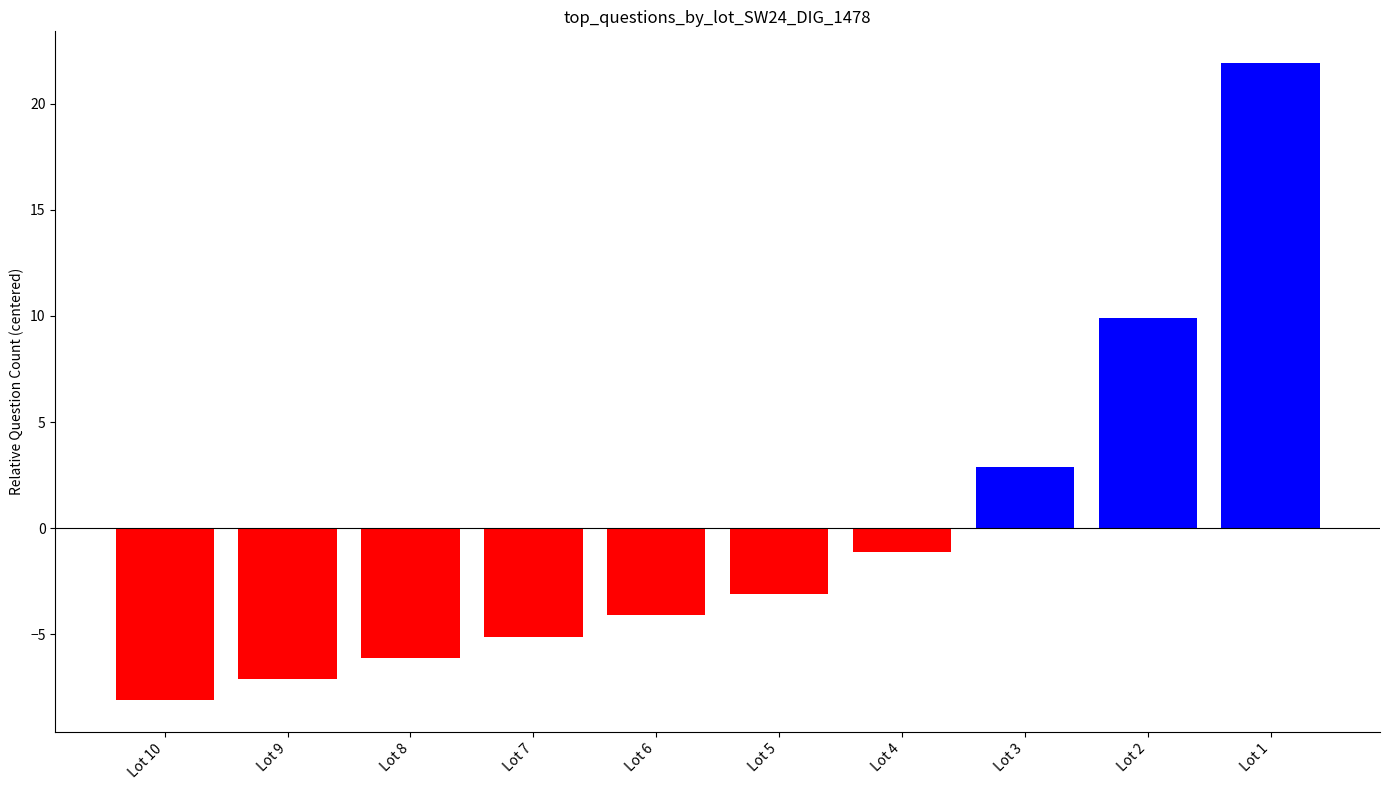

Which category has the lowest value across all series?

Lot 10